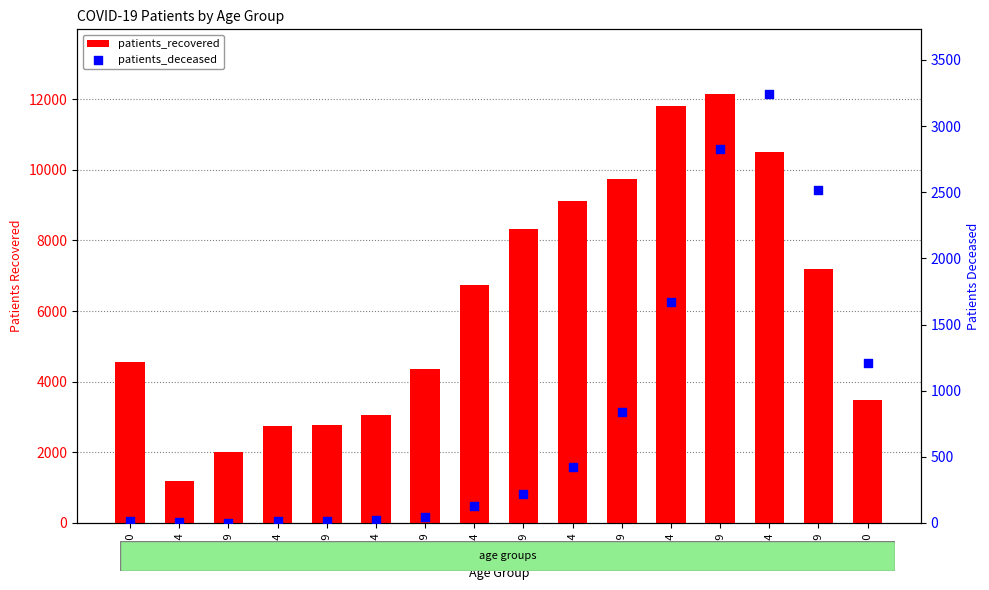

What is the total value across all series at 60-64?

9539